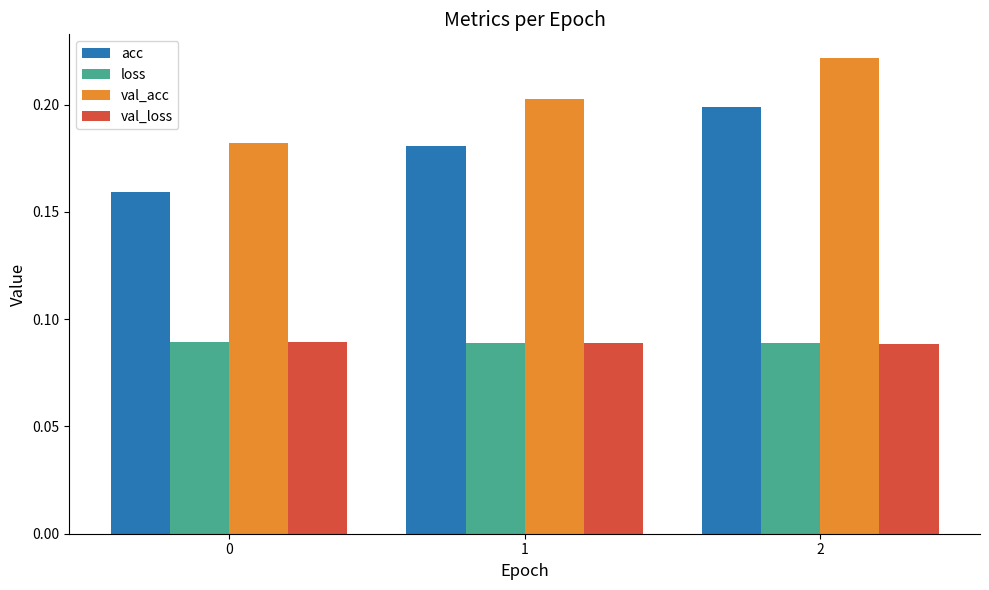

Count the val_acc values in the range 0 to 1.

3